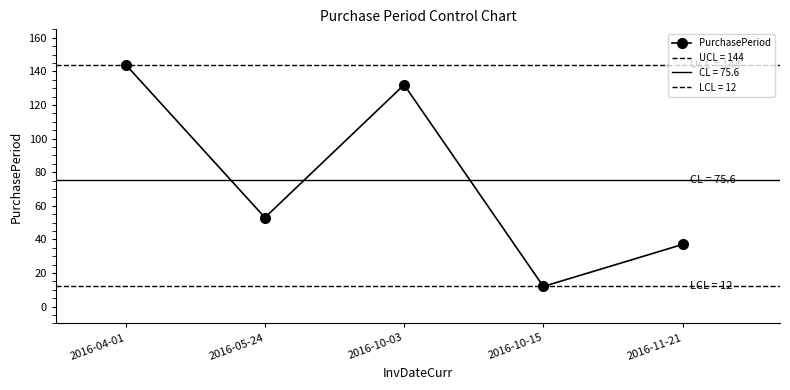

What is the change in value from 2016-10-15 to 2016-11-21?

+25